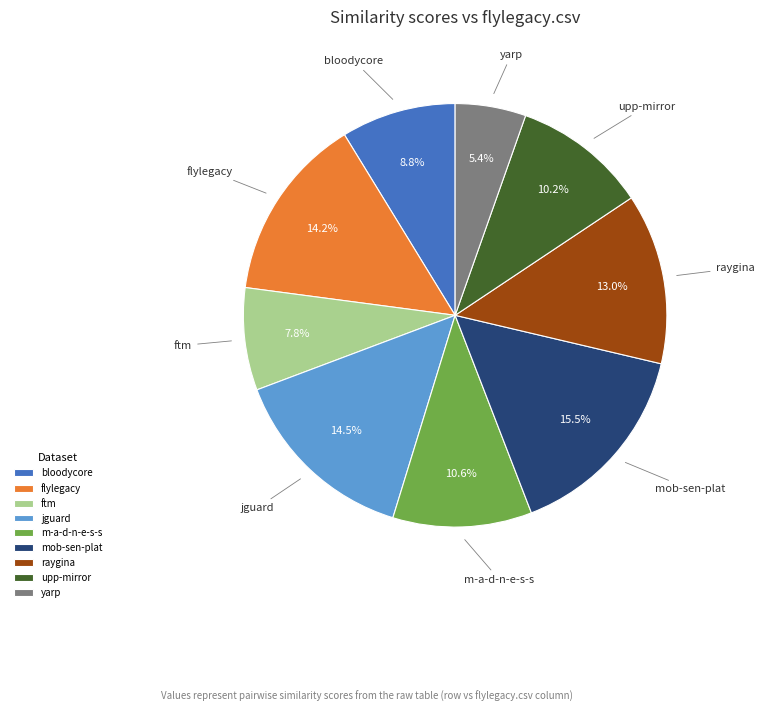

Do ftm and yarp together represent more than half of the pie?

No